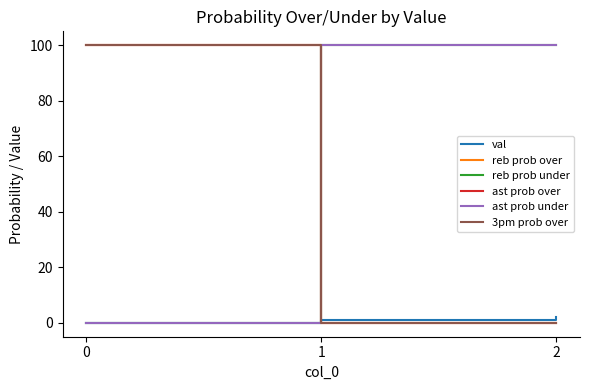

What is the average value of the 3pm prob over series?

33